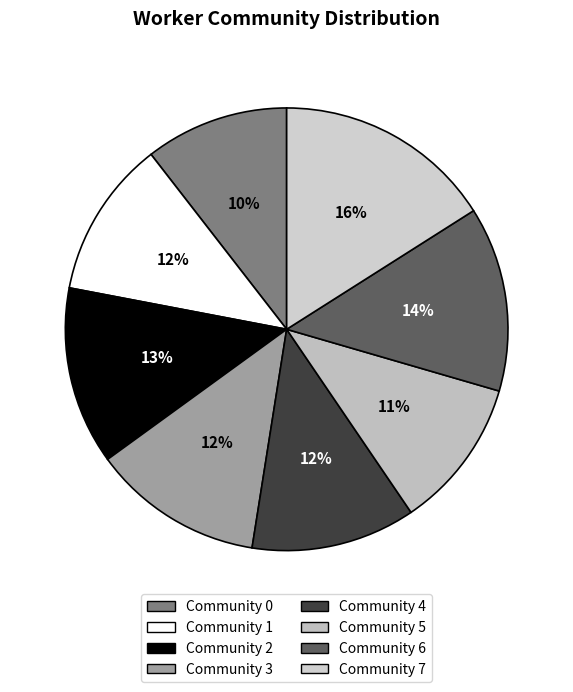

How many segments does this pie chart have?

8